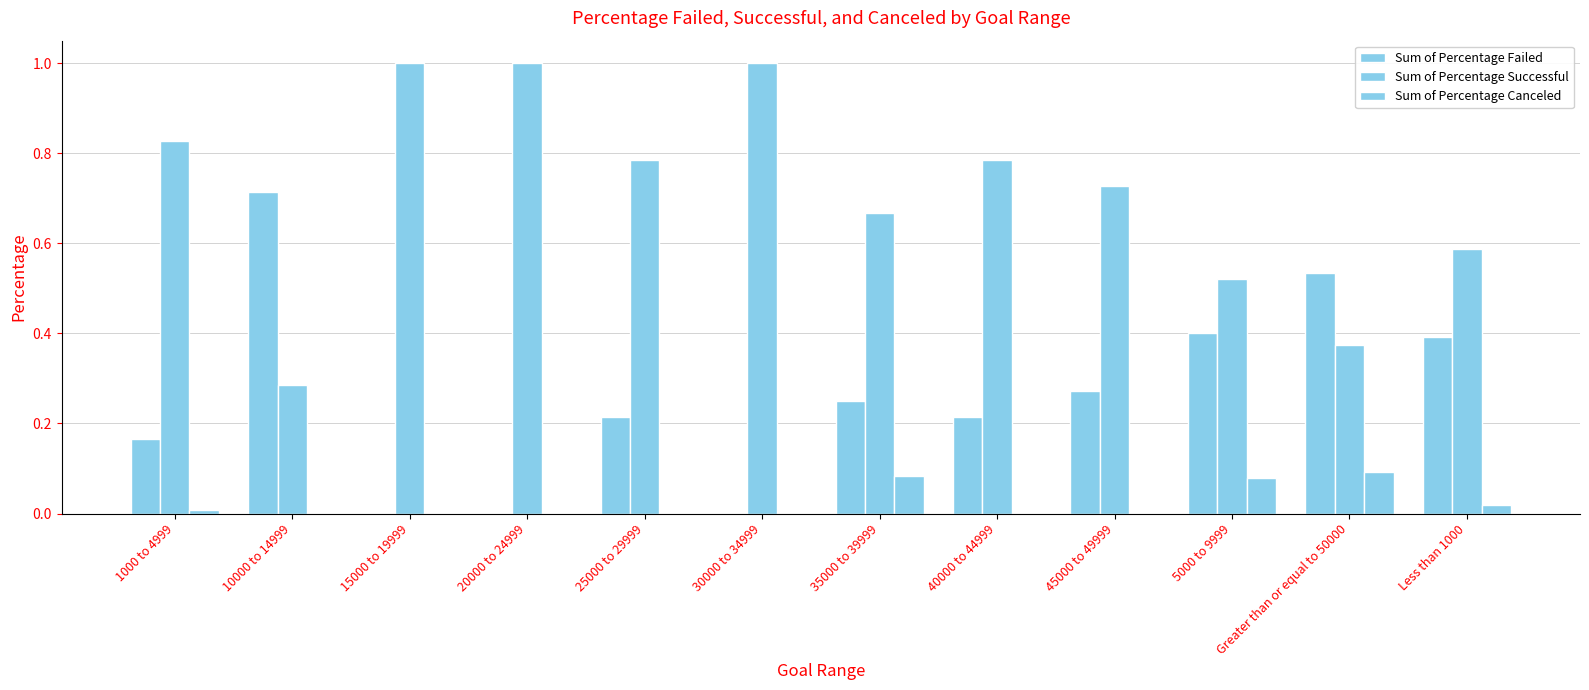

How many series are shown in this chart?

3